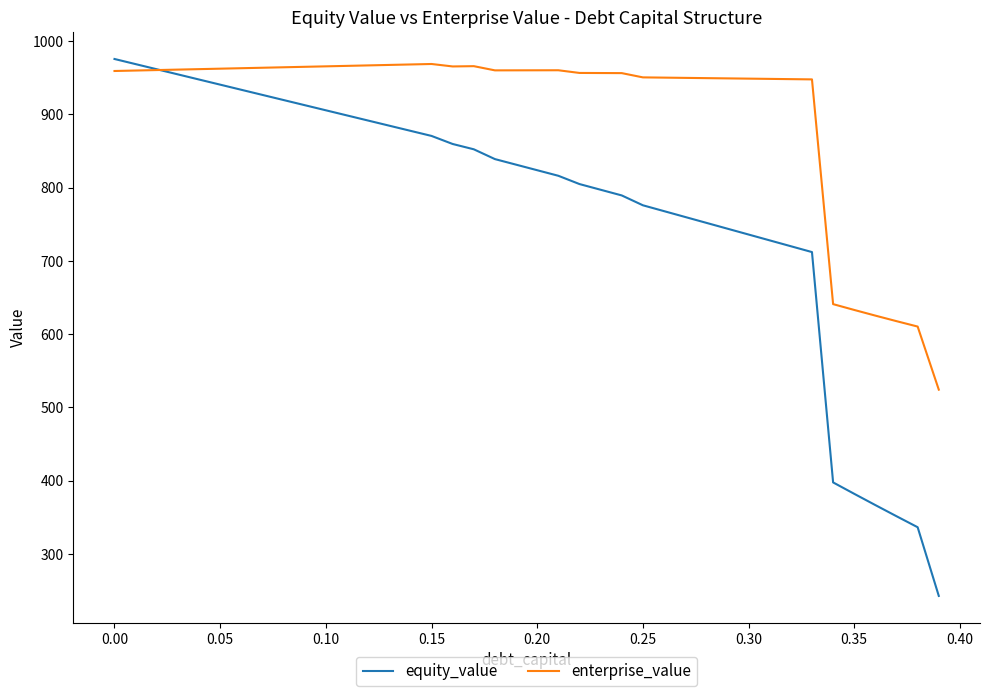

Is this an area chart (filled region under the line)?

No